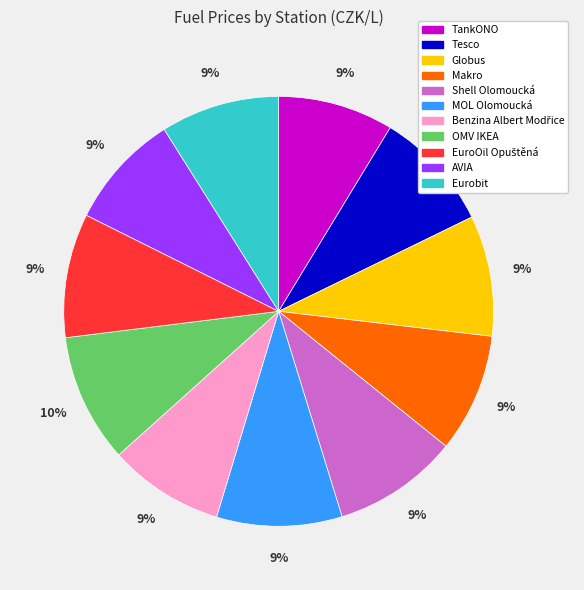

Do Globus and Makro together represent more than half of the pie?

No